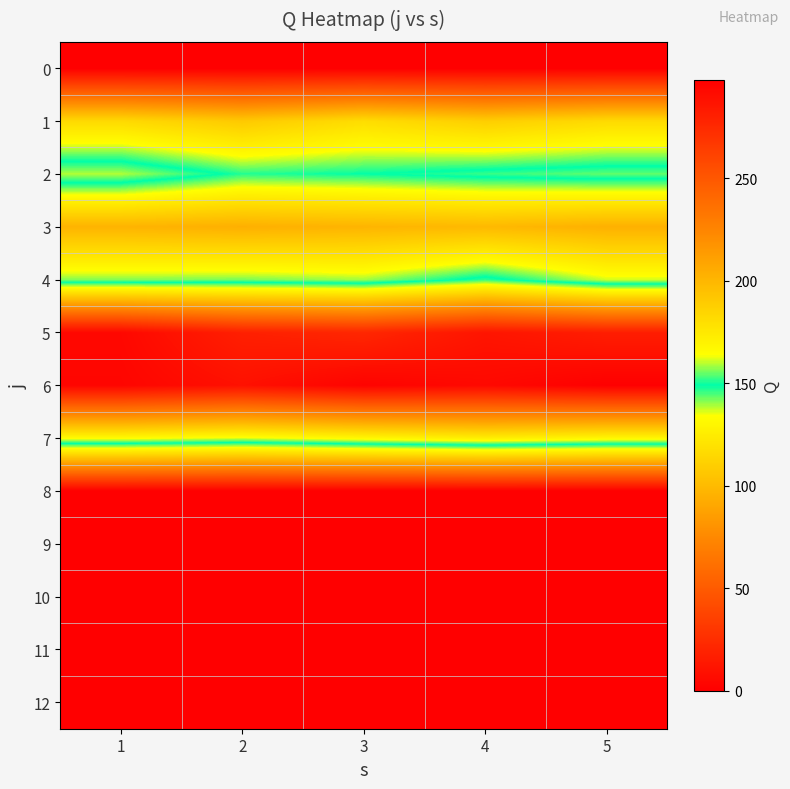

Reading right to left, extract all data points from this chart.

0: 5=0.0	4=0.0	3=0.0	2=0.0	1=0.0
1: 5=116.0	4=109.9	3=117.4	2=107.5	1=115.8
2: 5=154.6	4=152.1	3=148.8	2=147.0	1=159.3
3: 5=94.9	4=99.2	3=97.0	2=94.5	1=96.6
4: 5=136.7	4=151.6	3=139.5	2=141.8	1=141.2
5: 5=281.3	4=286.2	3=276.4	2=280.2	1=293.3
6: 5=297.9	4=292.8	3=296.0	2=288.5	1=294.7
7: 5=167.8	4=172.1	3=167.5	2=162.2	1=165.6
8: 5=0.0	4=0.0	3=0.0	2=0.0	1=0.0
9: 5=0.0	4=0.0	3=0.0	2=0.0	1=0.0
10: 5=0.0	4=0.0	3=0.0	2=0.0	1=0.0
11: 5=0.0	4=0.0	3=0.0	2=0.0	1=0.0
12: 5=0.0	4=0.0	3=0.0	2=0.0	1=0.0